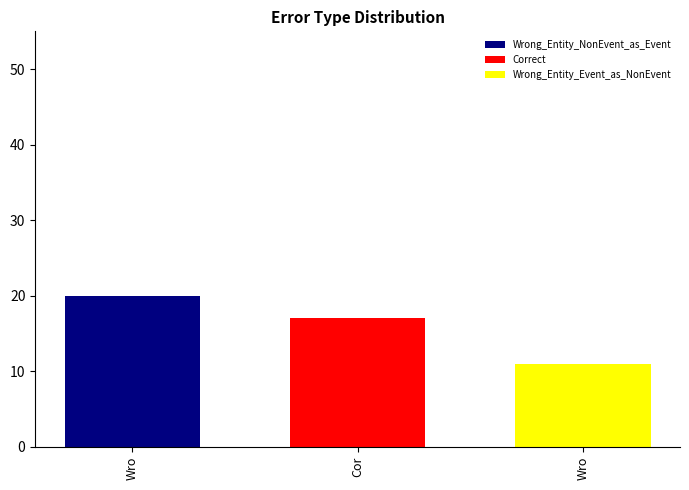

What is the maximum value shown in the chart?

20